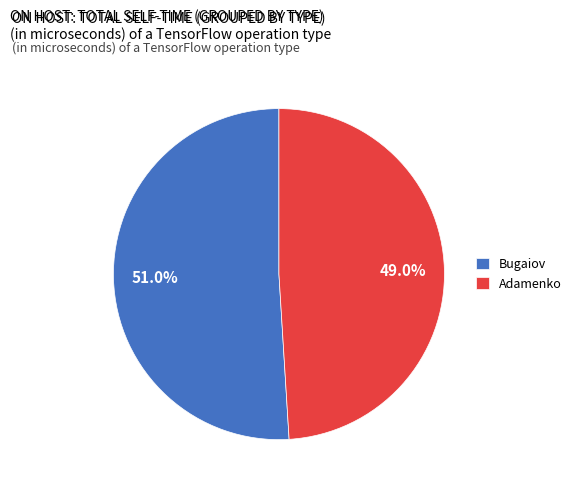

What is the smallest slice in the pie chart?

Adamenko